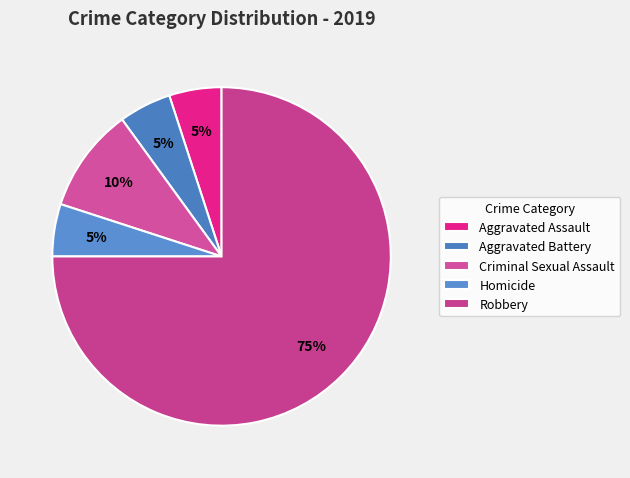

What percentage is NOT represented by Criminal Sexual Assault?

90.0%